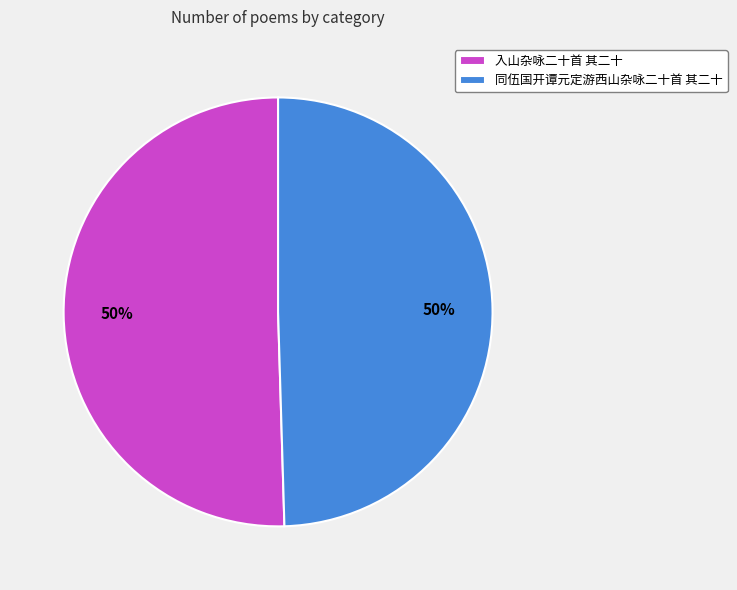

What is the ratio of the value at 同伍国开谭元定游西山杂咏二十首 其二十 to the value at 入山杂咏二十首 其二十?

1.0